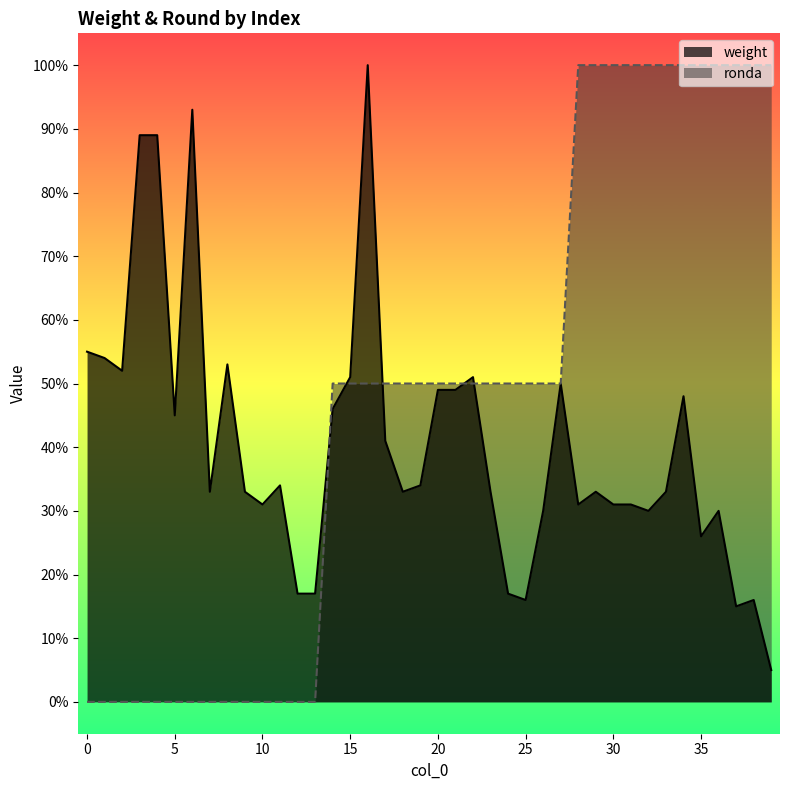

Which series has the largest total across all categories?

ronda